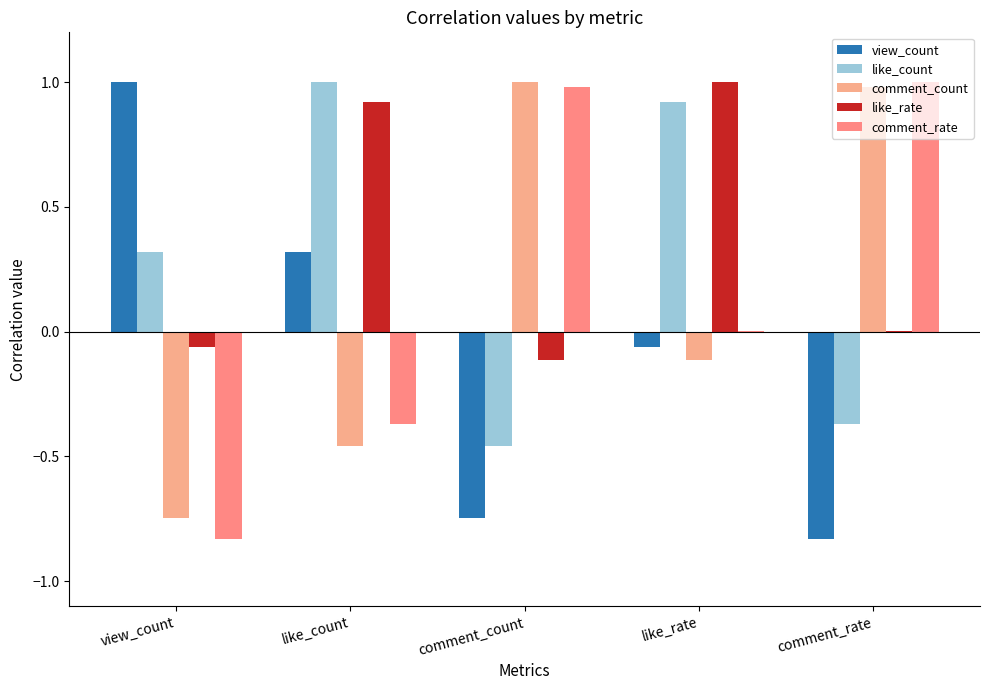

Are the bars horizontal?

No